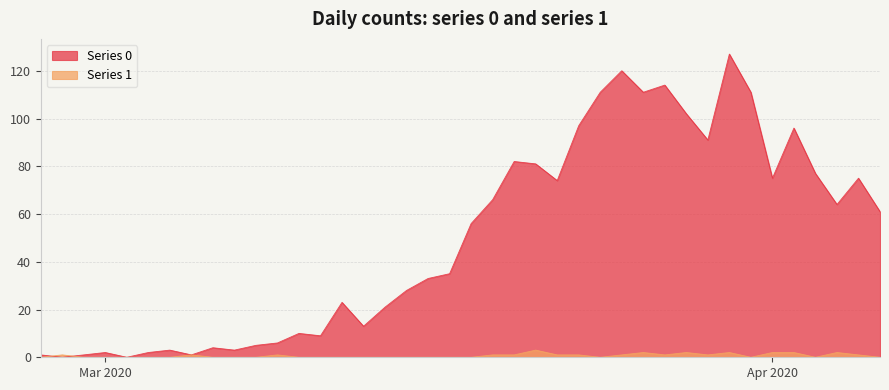

The value of Series 0 at Apr 2020 is 75. True or false?

True